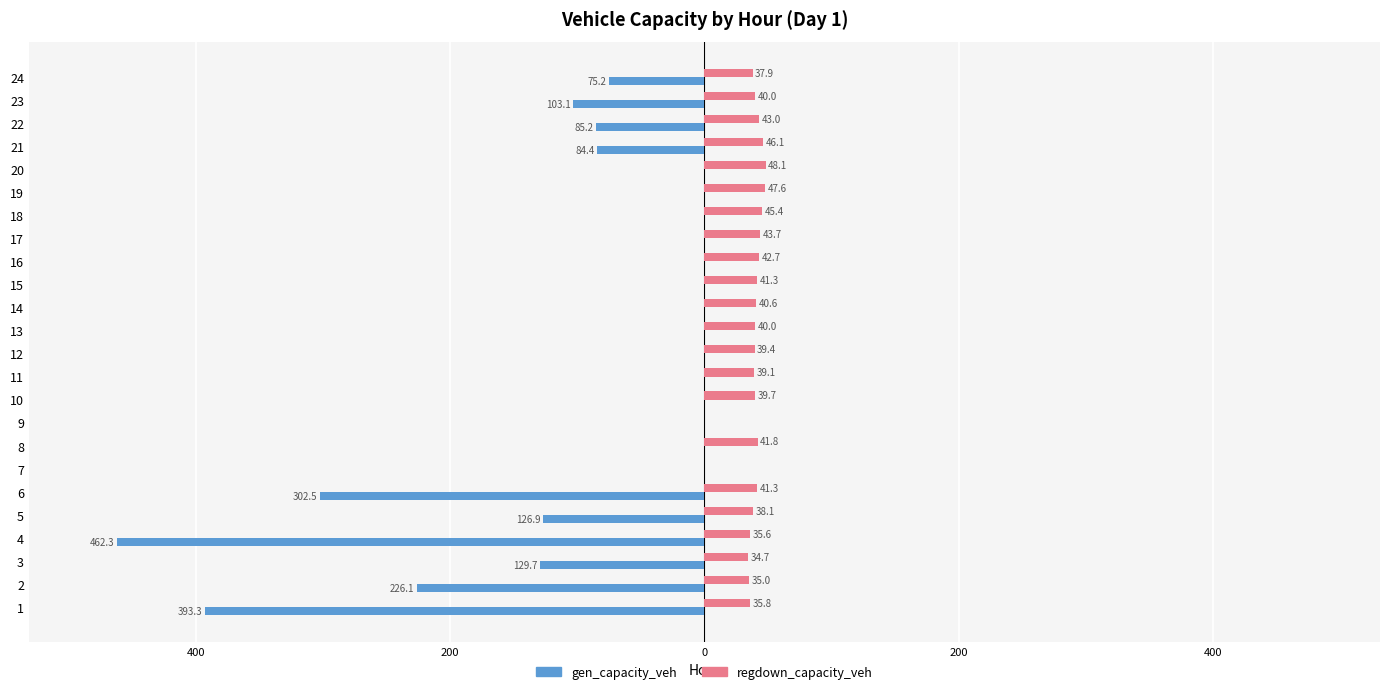

Between 10 and 9, which is larger?

10